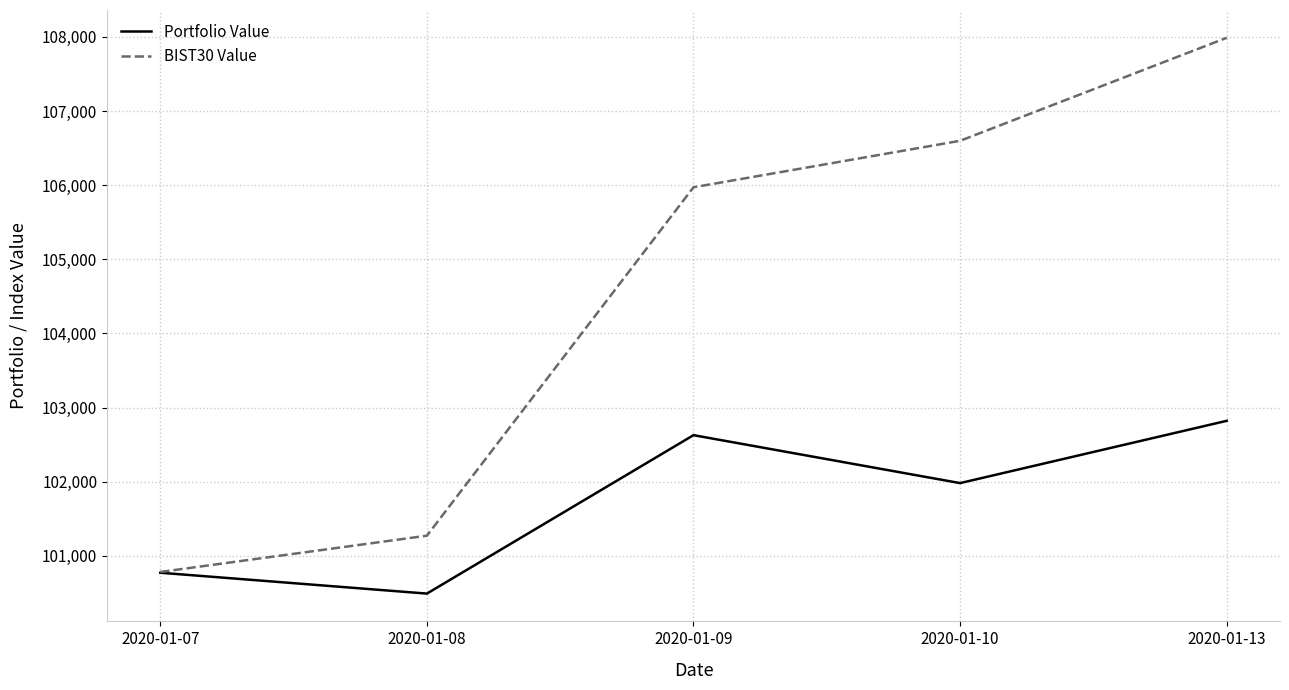

What is the difference between the maximum and minimum values in the BIST30 Value series?

7204.9